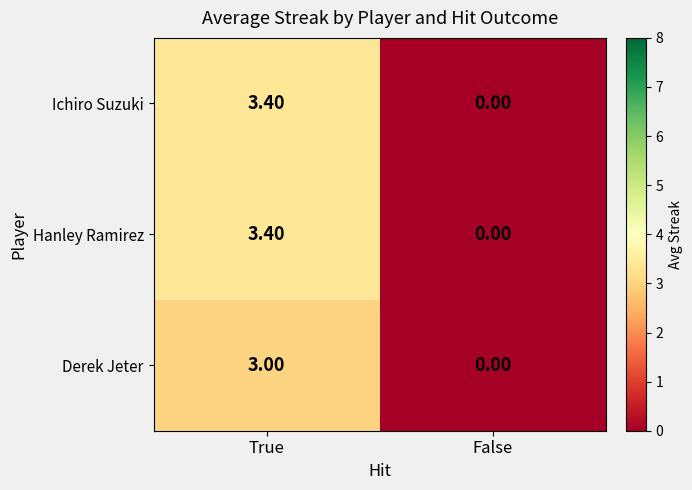

Where is Hanley Ramirez nearest to the value 1?

False